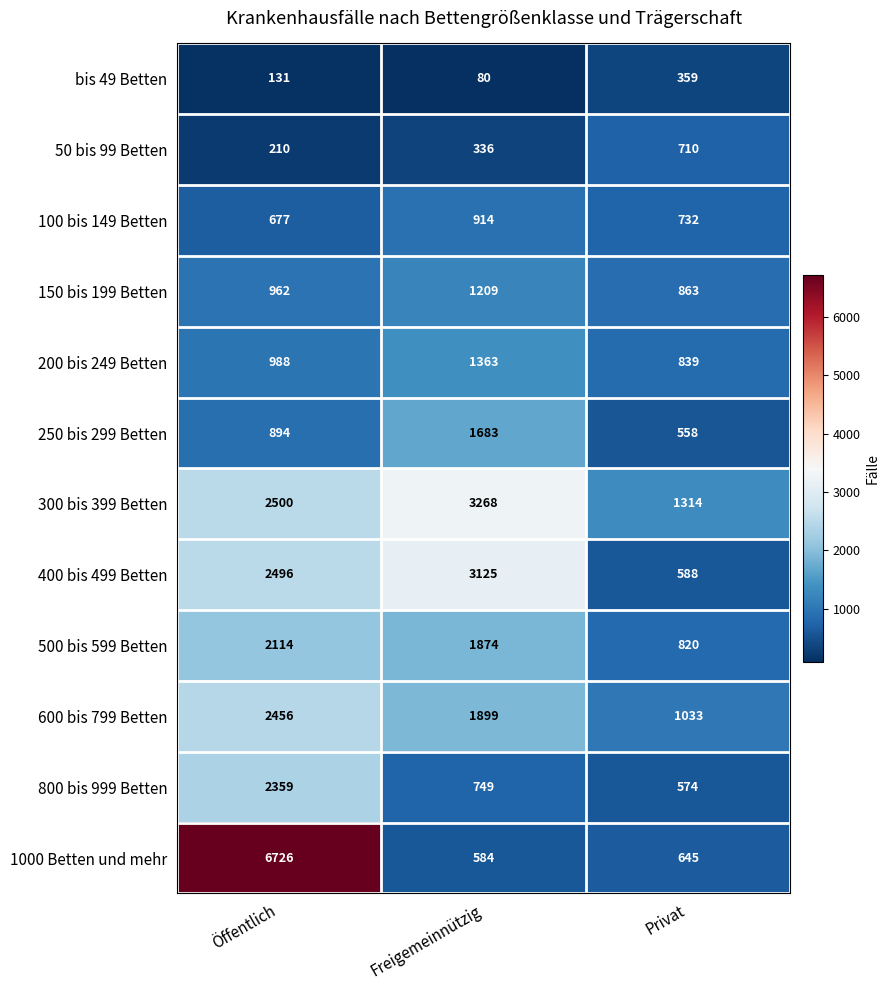

At which label is 200 bis 249 Betten closest to 1101?

Öffentlich